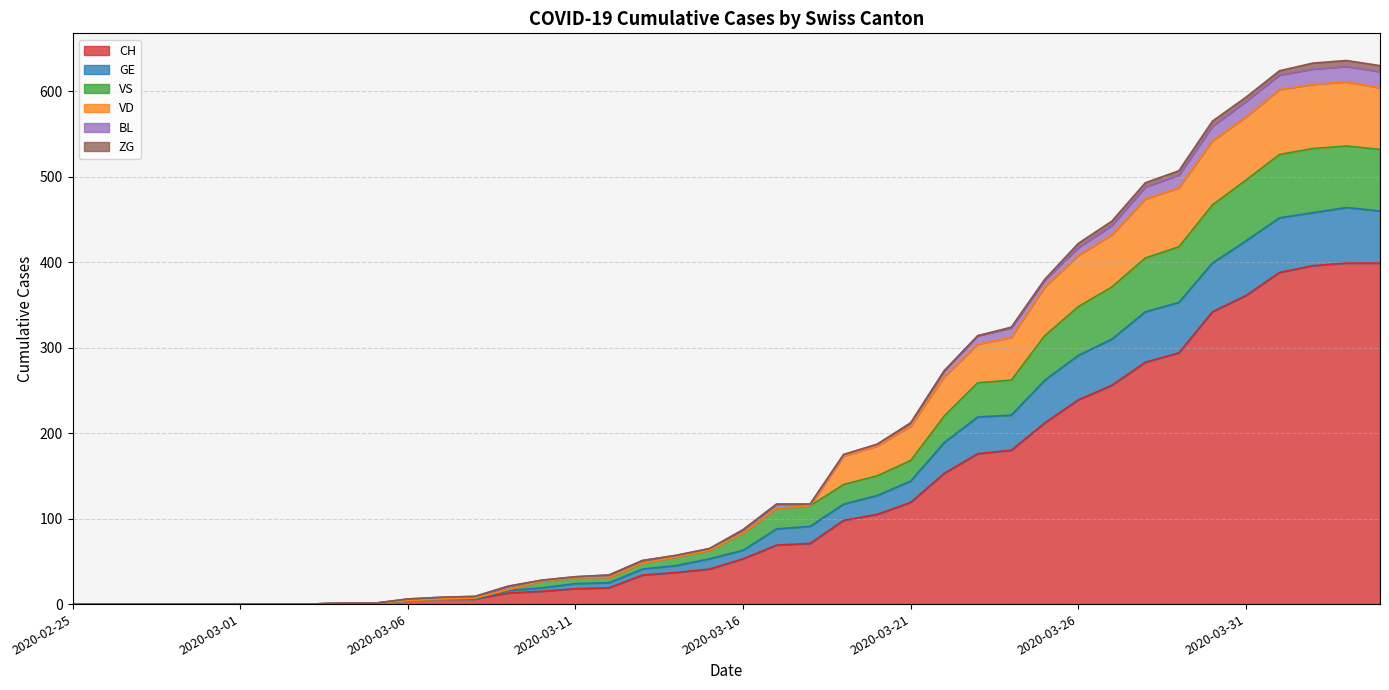

True or false: VS and GE cross at least once.

False